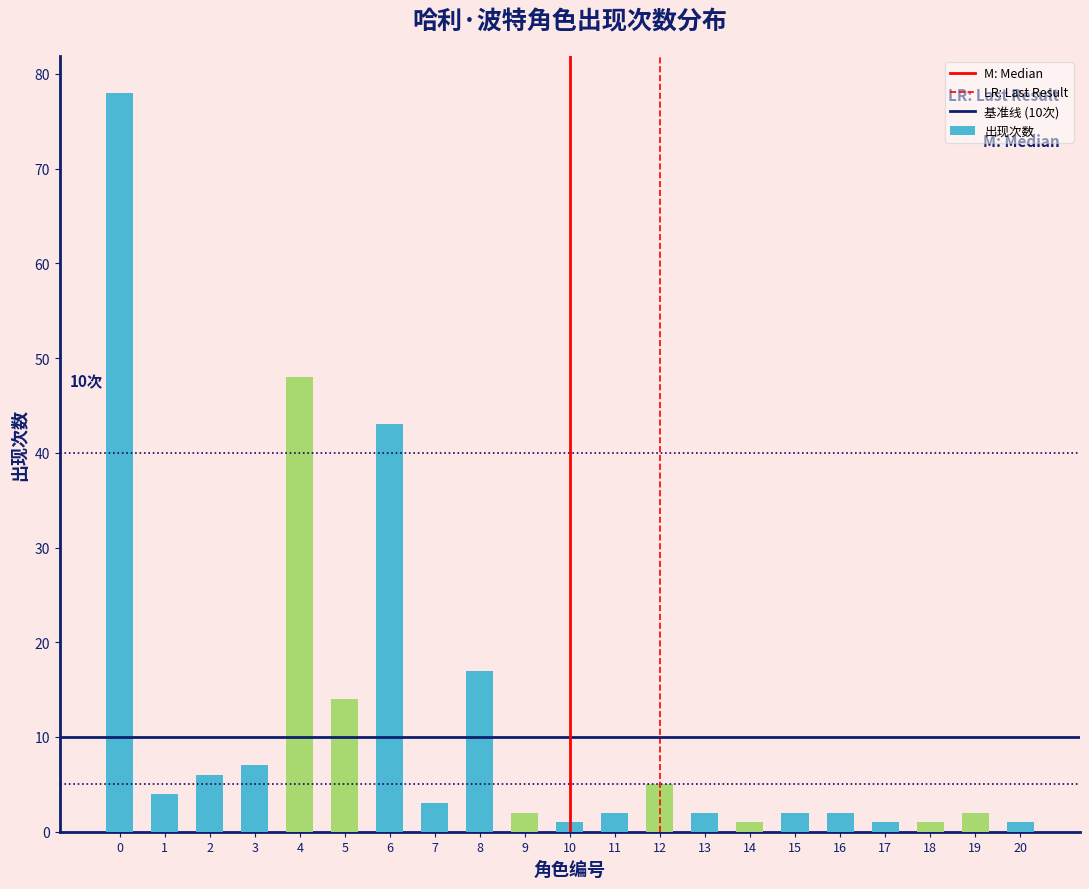

Reading right to left, list all the values displayed in this chart.

1	2	1	1	2	2	1	2	5	2	1	2	17	3	43	14	48	7	6	4	78